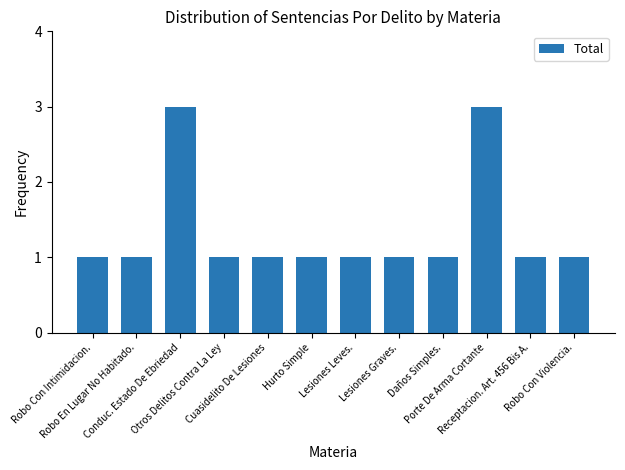

What is the greatest value displayed?

3